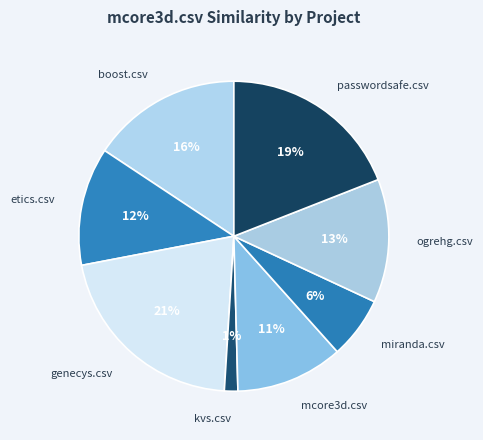

Is there a majority slice in this chart?

No